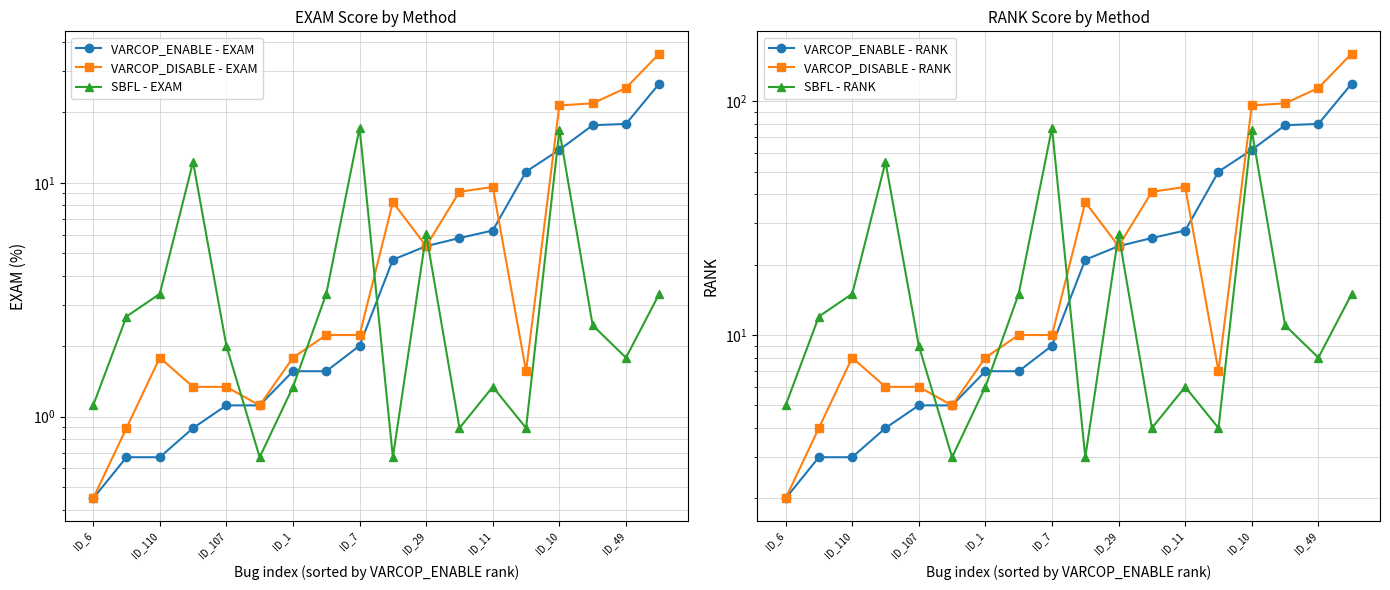

Which category has the lowest value across all series?

ID_6